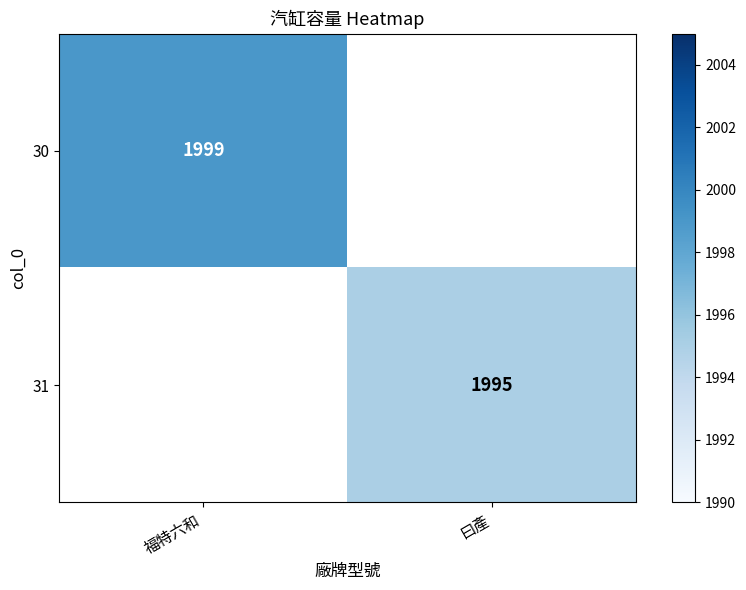

The value of 31 at 曰產 is 1995. True or false?

True